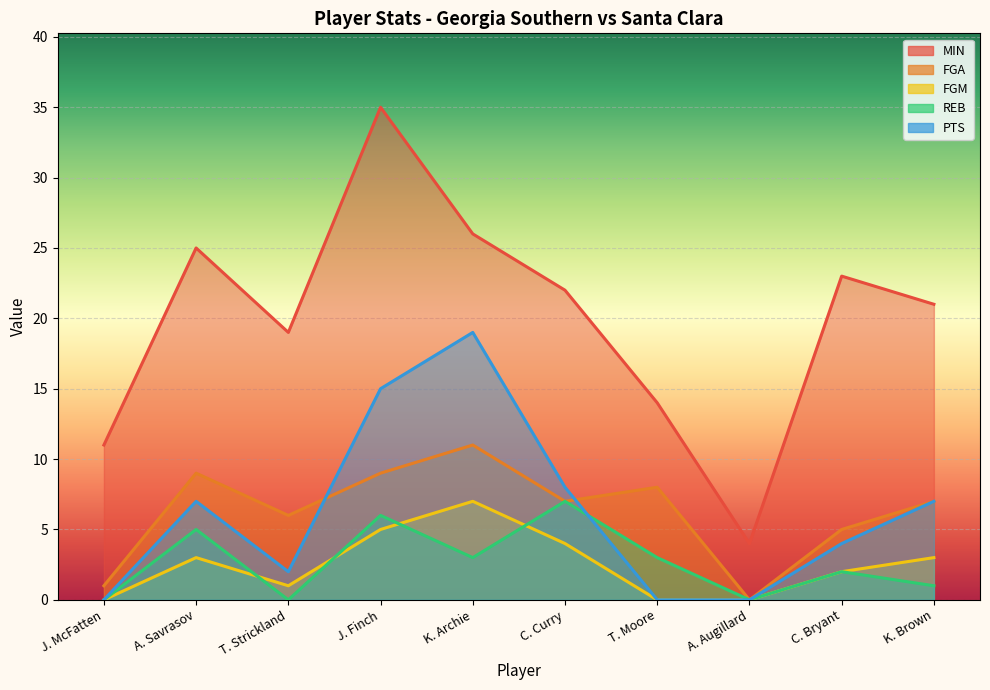

Between K. Archie and A. Augillard, which series saw the biggest shift?

MIN